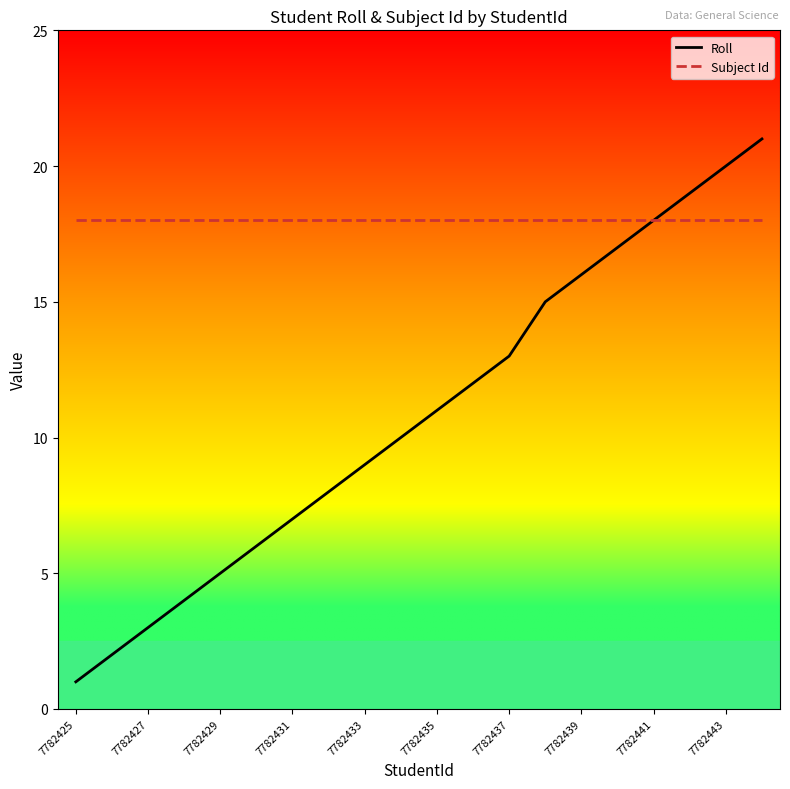

Rank the series by their average value, from highest to lowest.

Subject Id, Roll